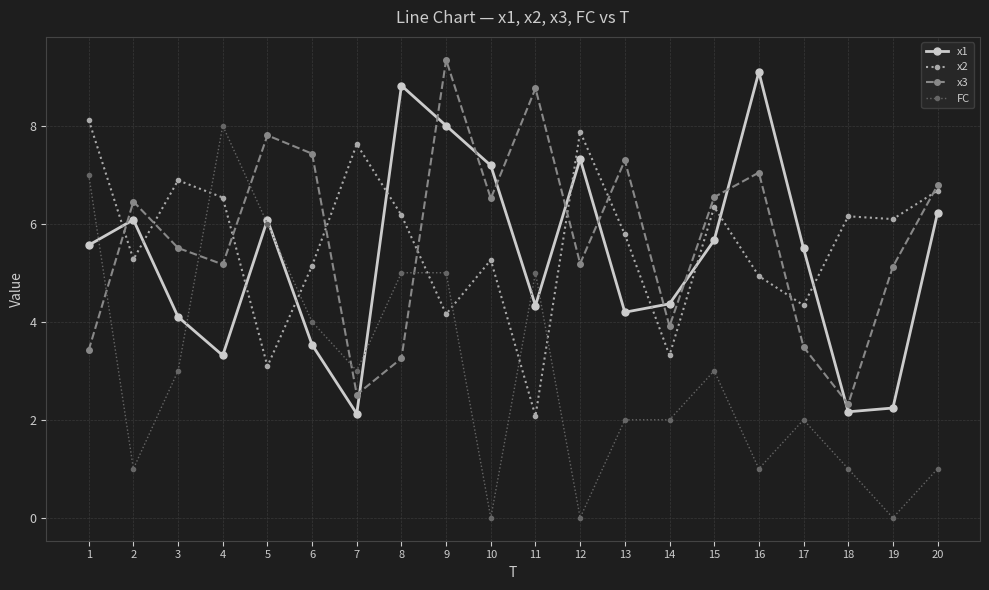

True or false: x1 has more than 0 points higher than both neighbors.

True